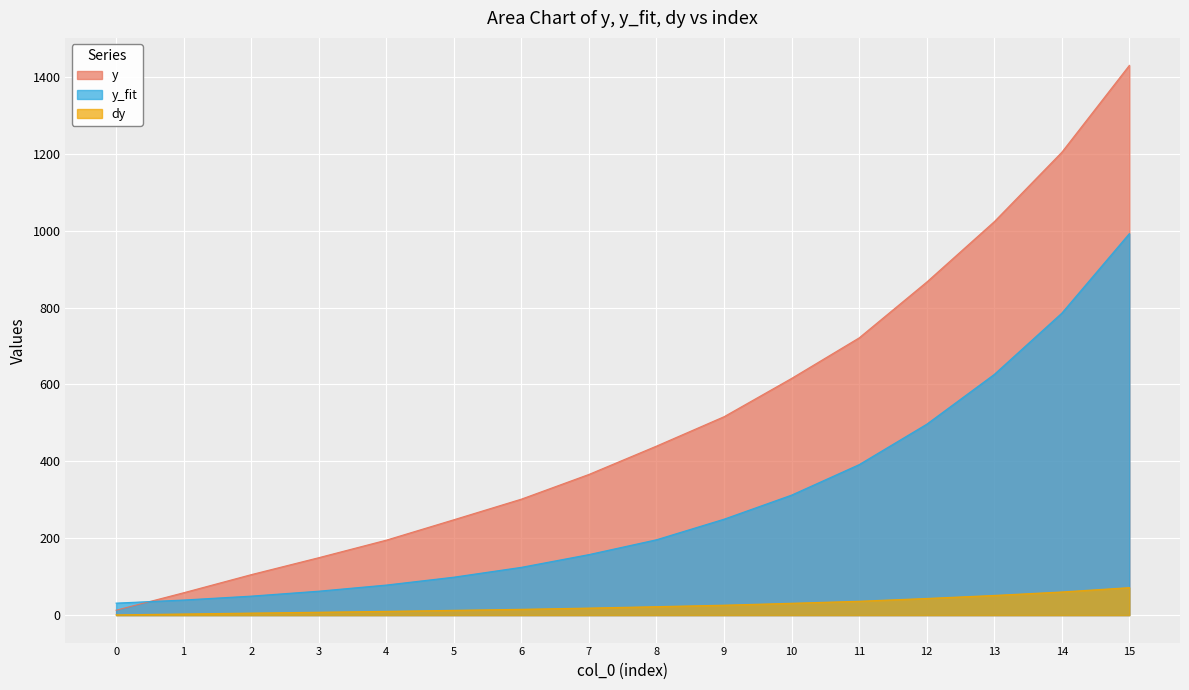

Reading left to right, list all the values displayed in this chart.

y: 12.7	58.2	105.2	149.3	195.0	248.0	301.7	366.0	439.6	516.1	615.7	721.1	866.2	1023.3	1203.9	1429.8
y_fit: 31.2	39.3	49.4	62.2	78.2	98.7	124.3	157.5	196.0	249.5	312.2	391.5	496.5	626.0	785.4	992.3
dy: 0.6	2.9	5.3	7.5	9.7	12.4	15.1	18.3	22.0	25.8	30.8	36.1	43.3	51.2	60.2	71.5